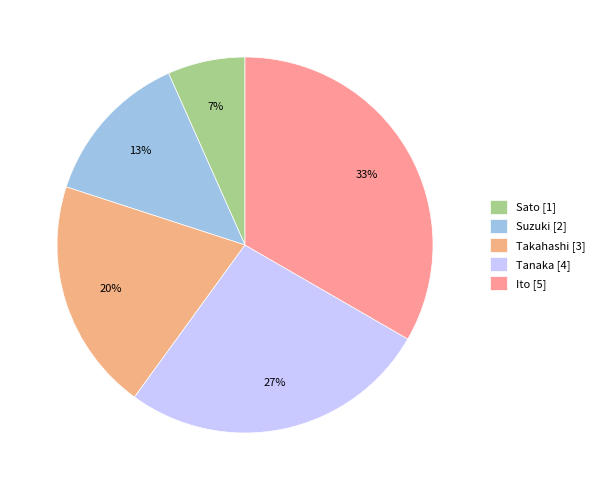

What percentage is NOT represented by Takahashi?

80.0%